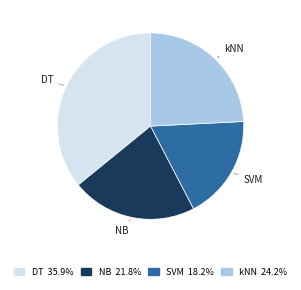

Does SVM account for over 50% of the chart?

No